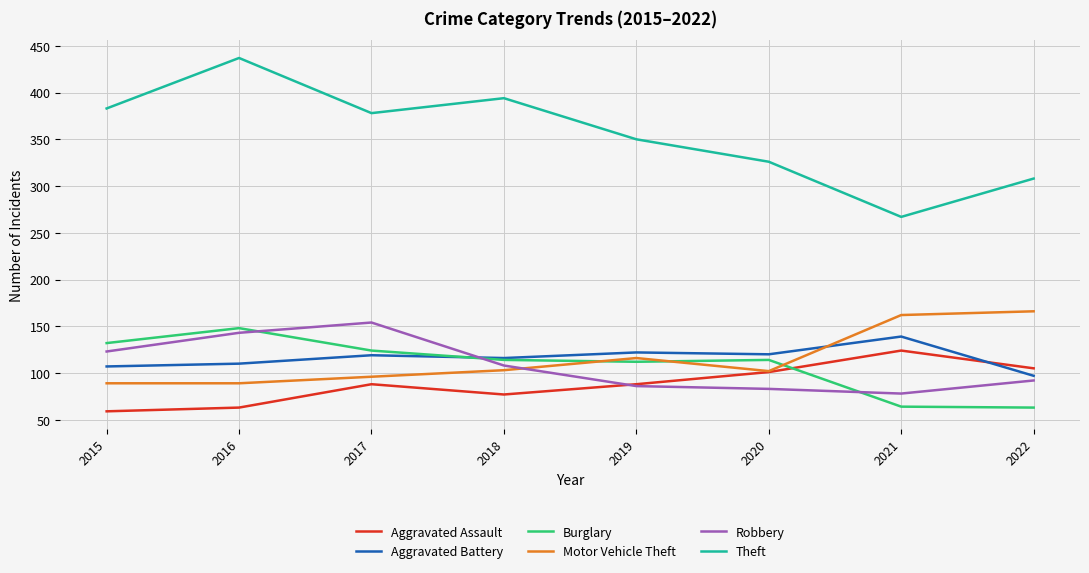

How many lines are shown in the chart?

6